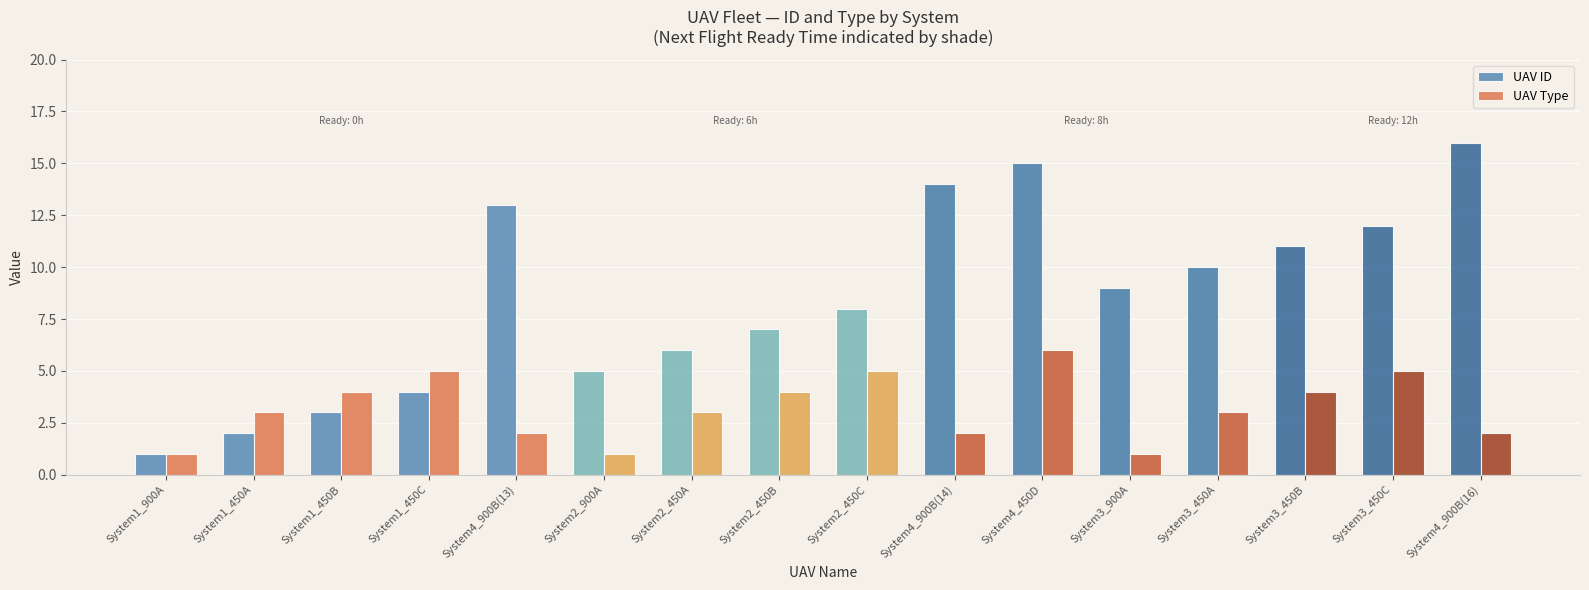

What is the difference between the maximum and minimum values in the UAV ID series?

15